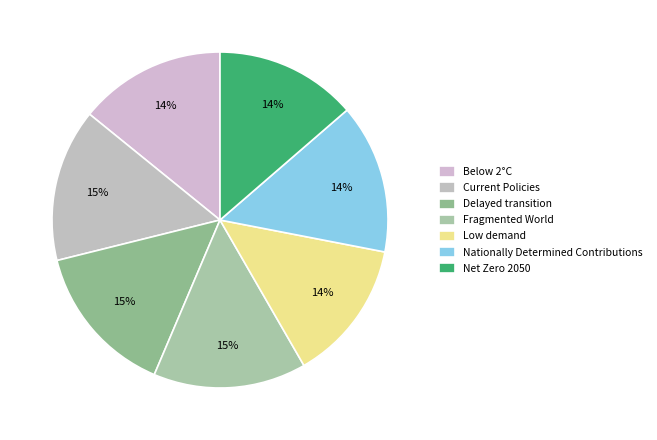

Is Below 2°C the majority of the pie?

No